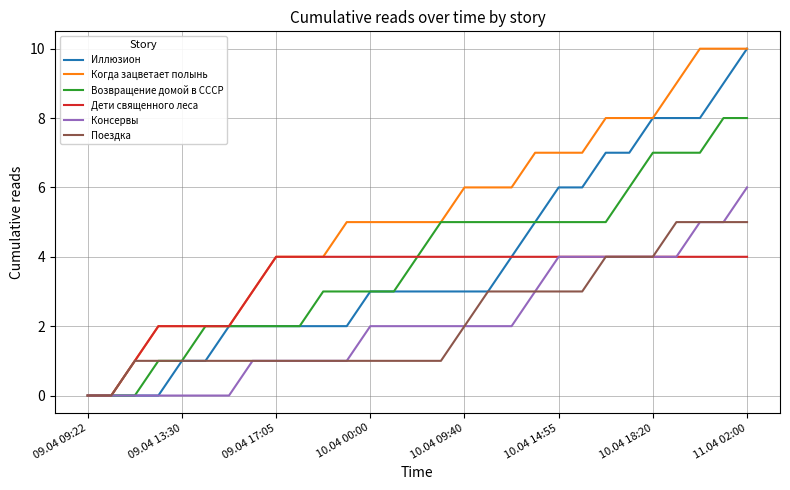

What is the greatest value displayed?

10